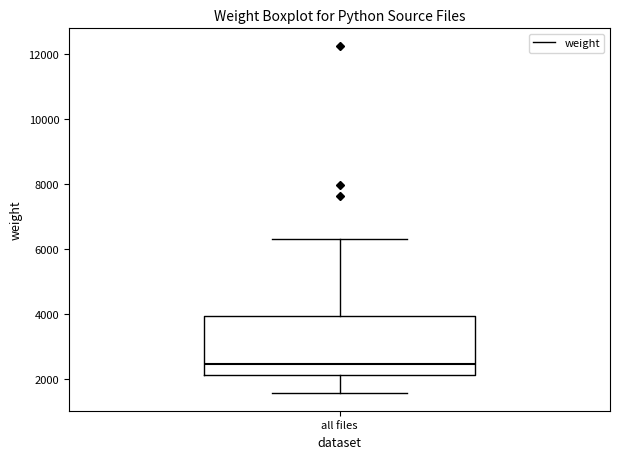

Transcribe this box plot: give where the median line is, the range the box spans, and where the two whiskers end, as read against the y-axis. The values are not printed on the chart, so give them approximately, as read against the axis.

median 2400, box 2200 to 4000, whiskers 1600 to 6400